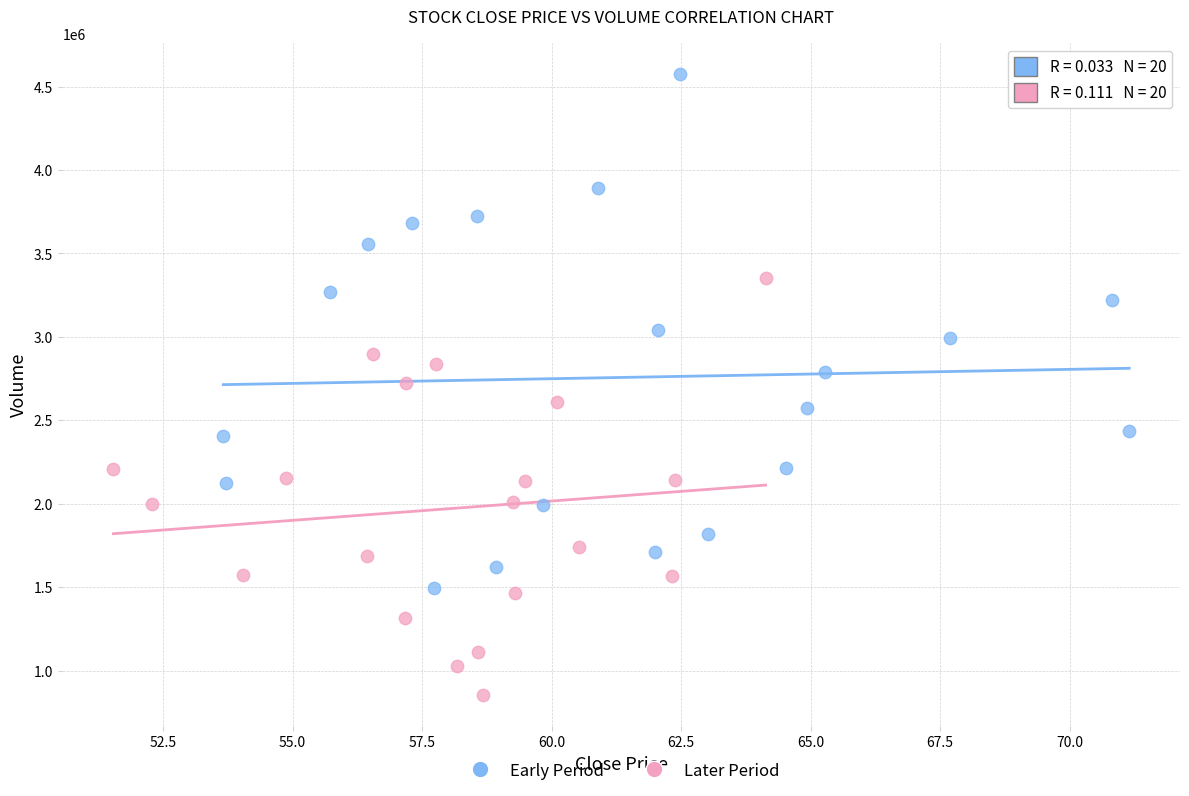

Which series reaches the maximum Y coordinate?

Early Period